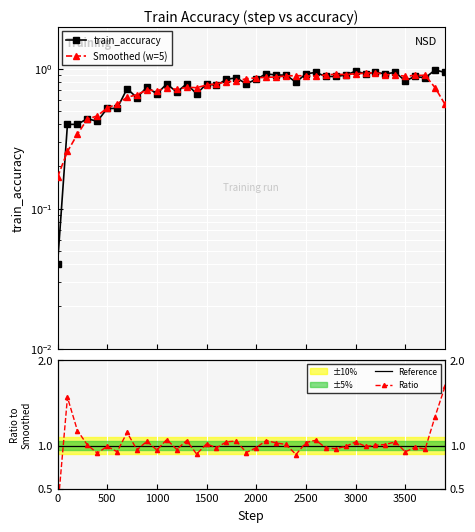

The chart shows a value of 1.3 at 1500. True or false?

False